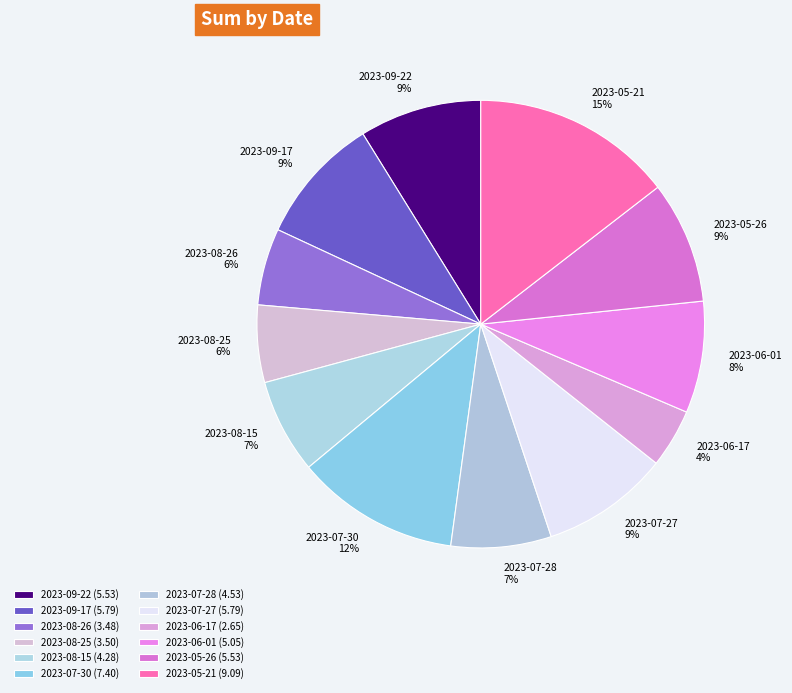

What is the smallest slice in the pie chart?

2023-06-17